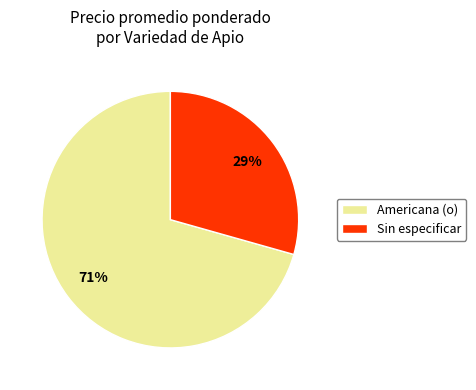

Which slice is the largest?

Americana (o)